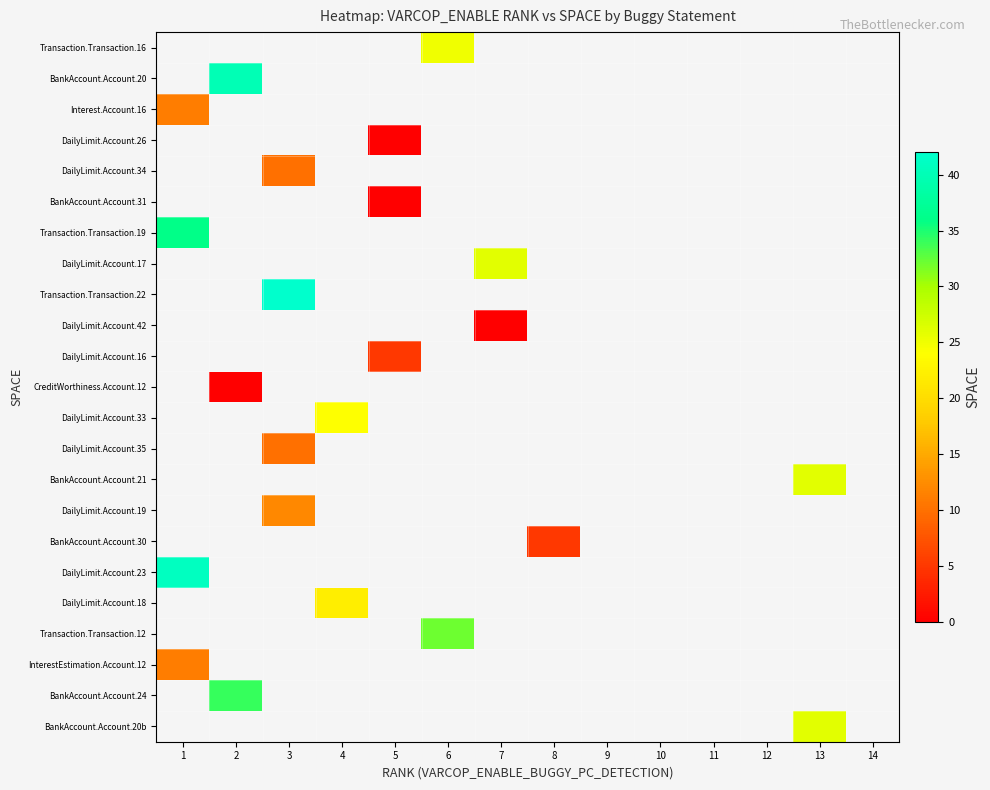

How many values in Interest.Account.16 are above zero?

1